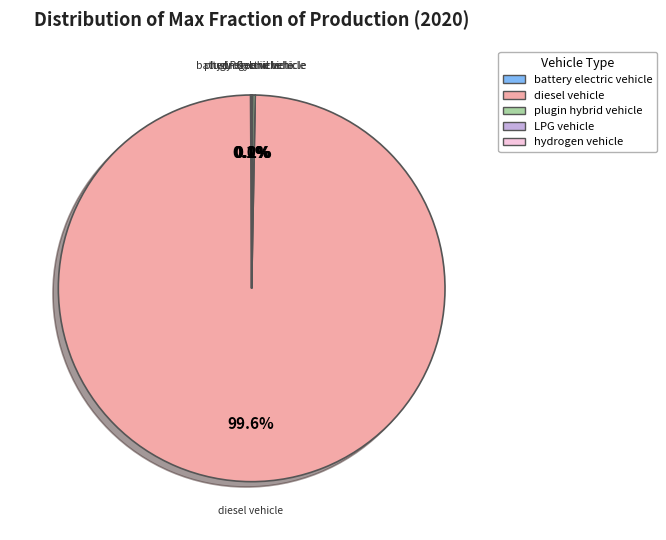

To the nearest percent, what is the difference between the largest and smallest slice percentages?

100%